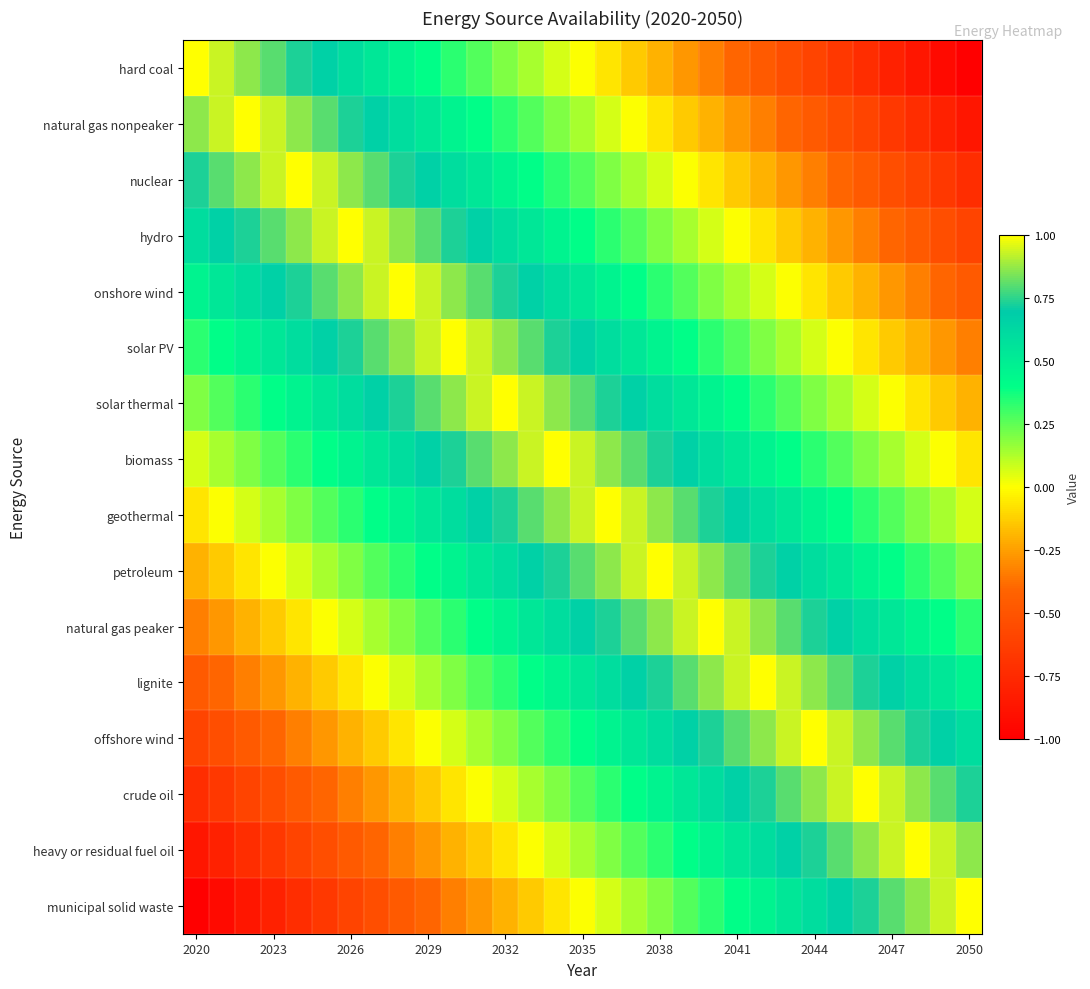

How many distinct data groups are displayed?

16